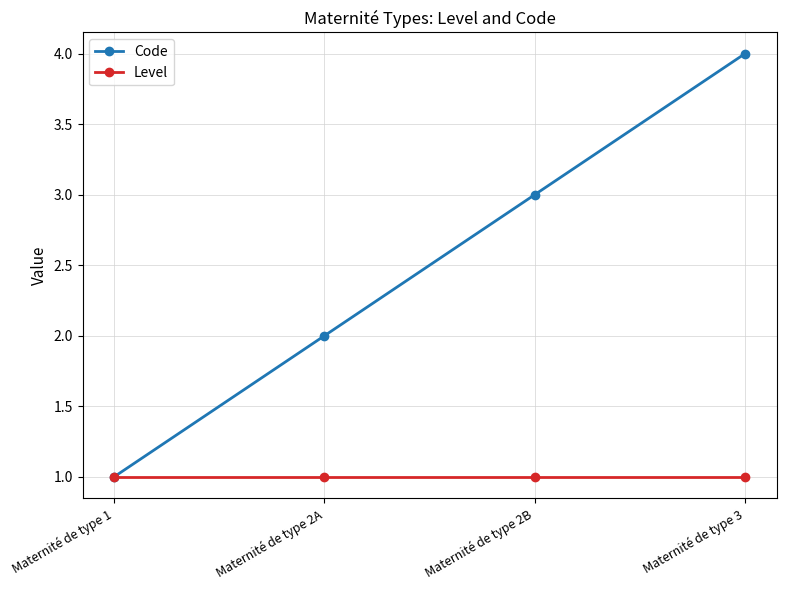

What is the sum of all Level values?

4